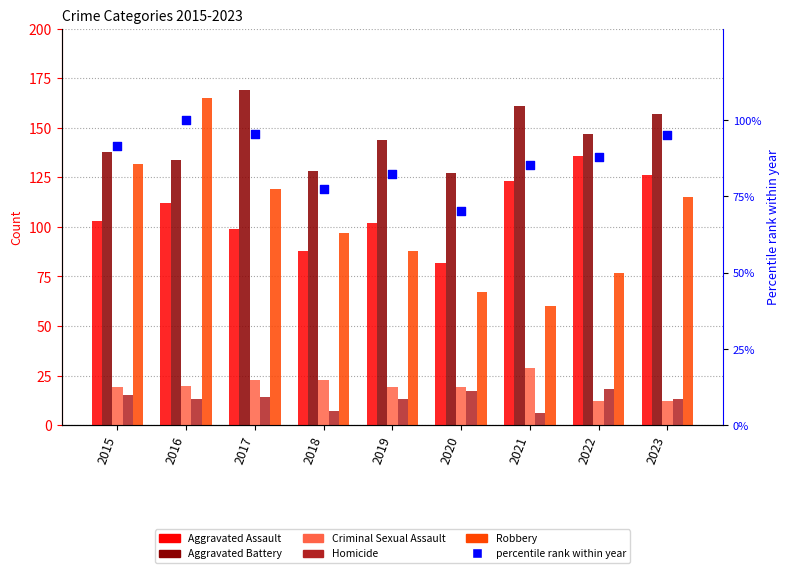

What are all the series names shown in the legend?

Aggravated Assault, Aggravated Battery, Criminal Sexual Assault, Homicide, Robbery, percentile rank within year